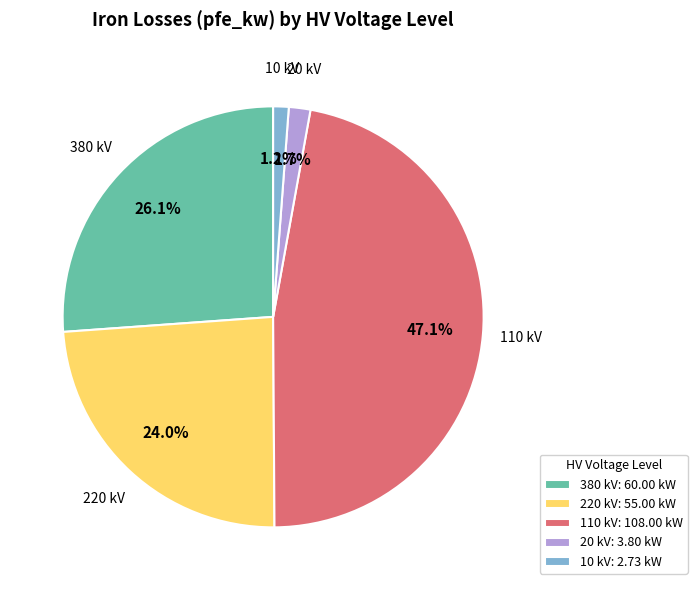

Does 10 kV represent more than half of the total?

No